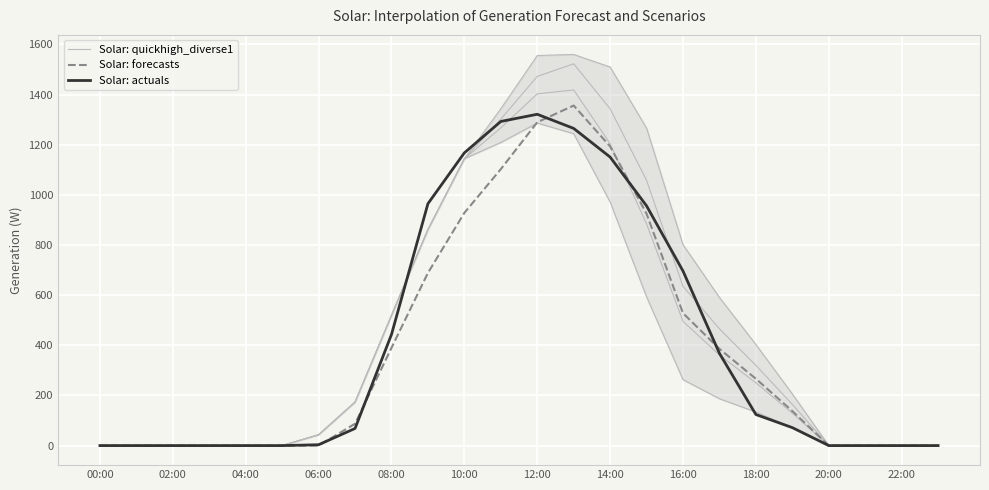

Rank the series at 19 from highest to lowest value.

Solar: forecasts, Solar: actuals, Solar: quickhigh_diverse1